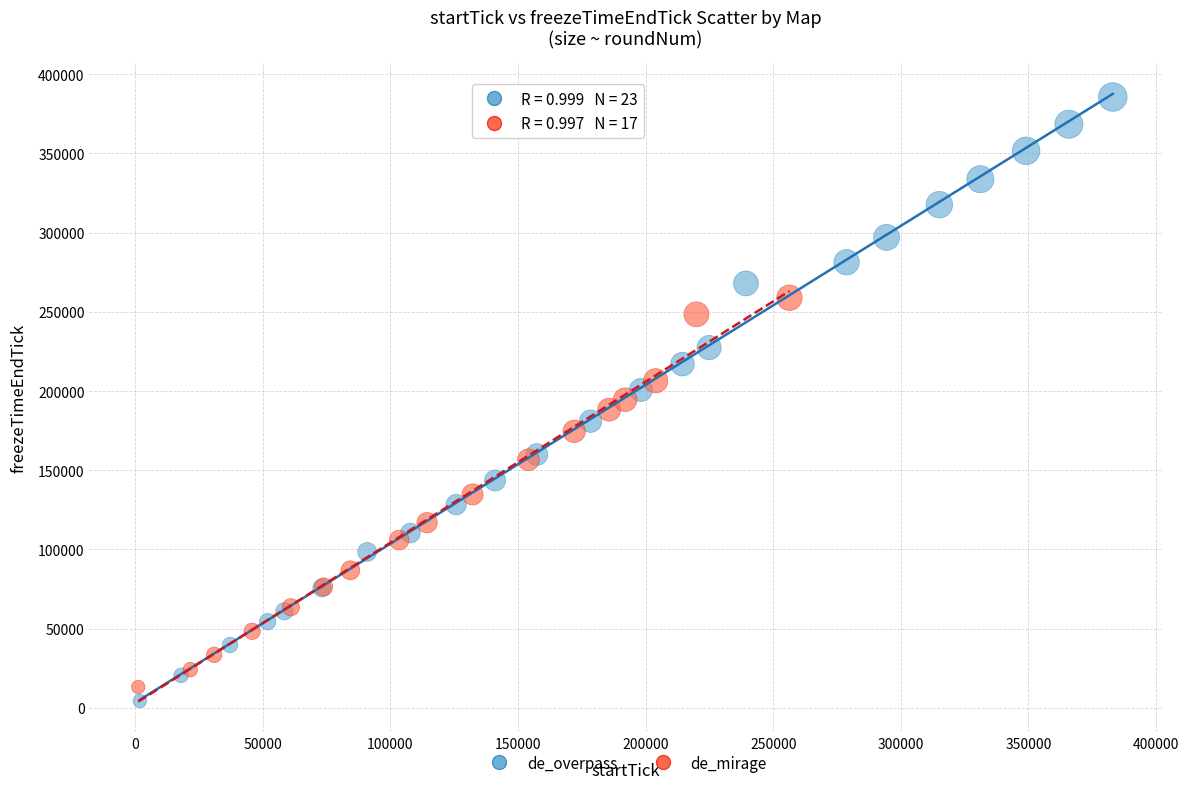

Which series reaches the maximum Y coordinate?

de_overpass